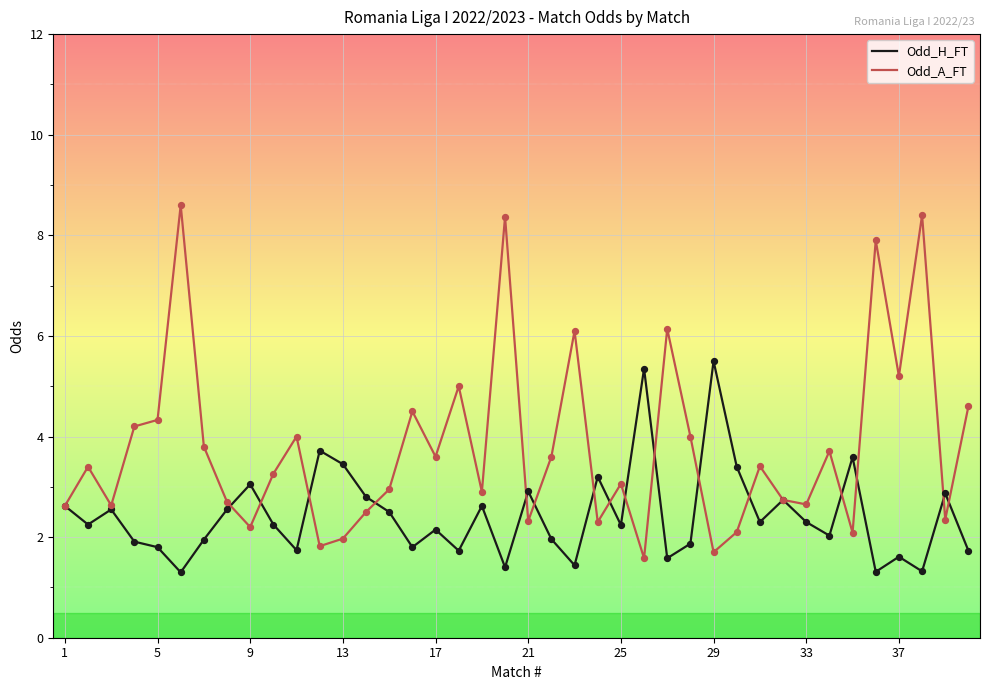

What is the minimum value shown in the chart?

1.3